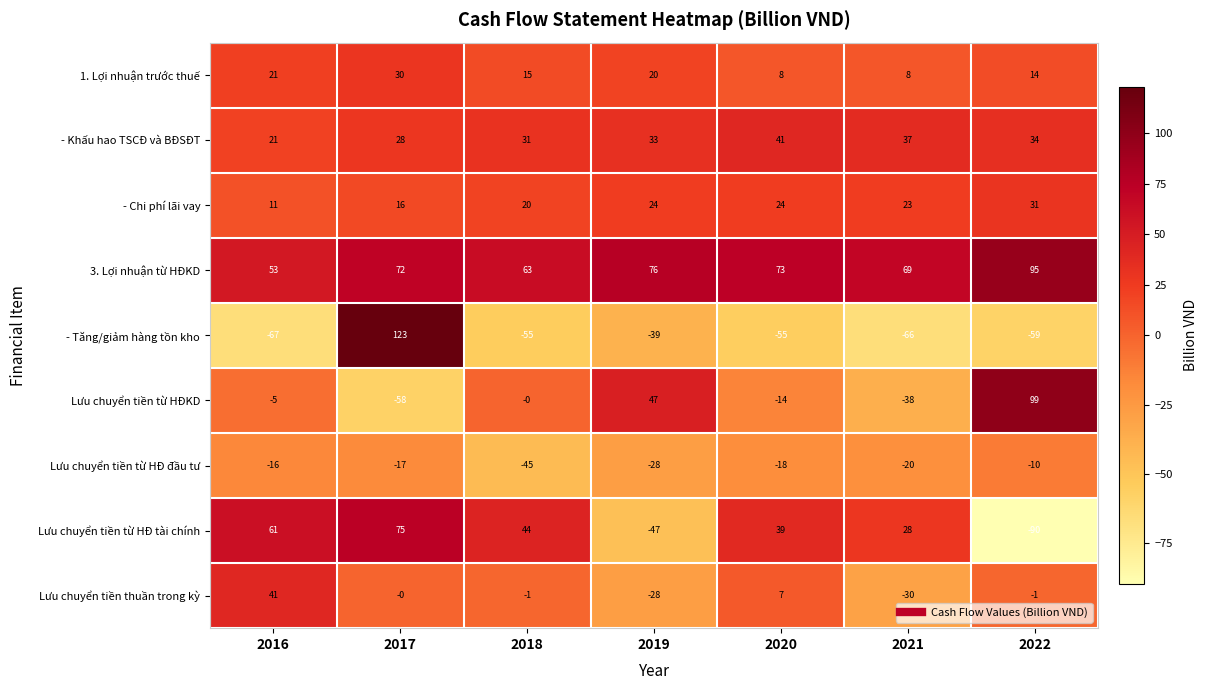

What is the difference between the highest and lowest values at 2016?

128